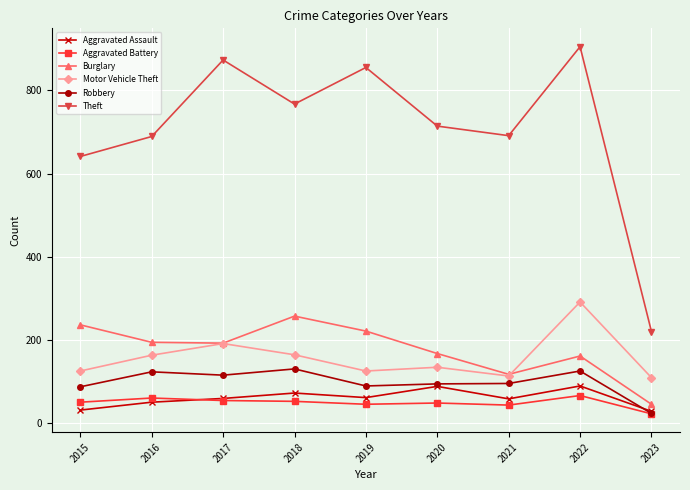

Which series has the widest spread of values?

Theft